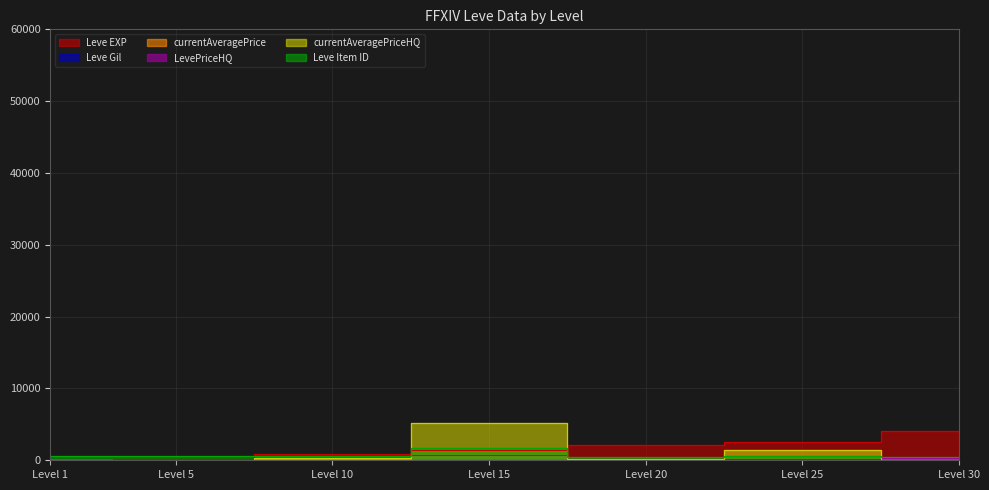

What is the sum of the currentAveragePrice values at Level 10 and Level 1?

267.9